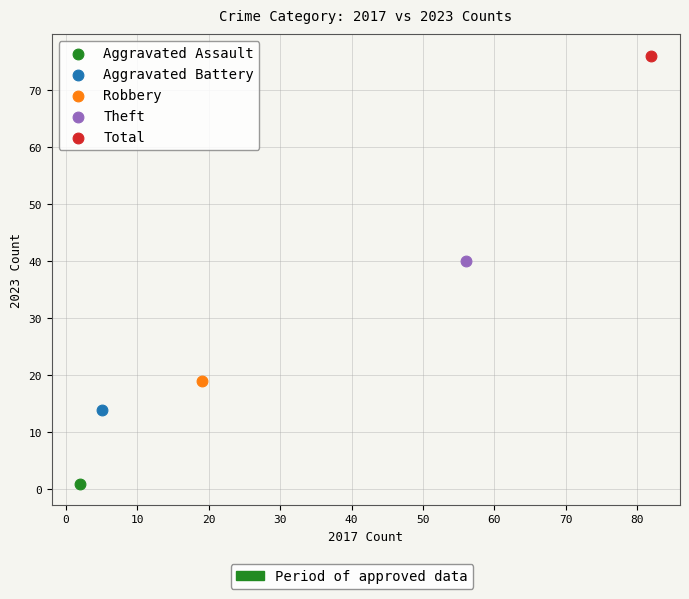

Which series reaches the minimum Y coordinate?

Aggravated Assault